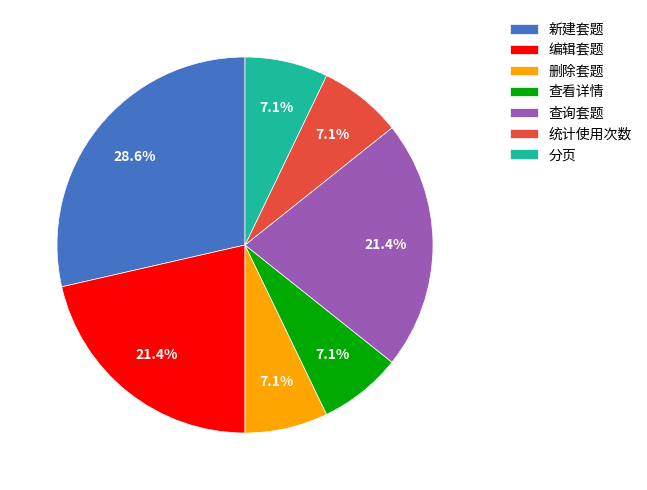

Is there any slice that represents more than half of the pie?

No